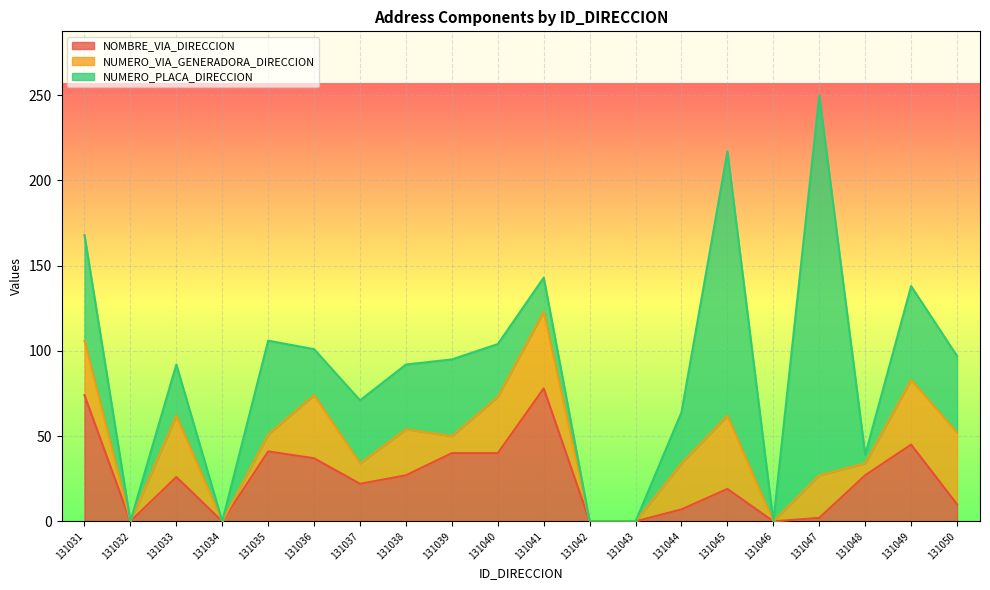

What is the approximate value of NUMERO_VIA_GENERADORA_DIRECCION at 131038, to the nearest 10?

30